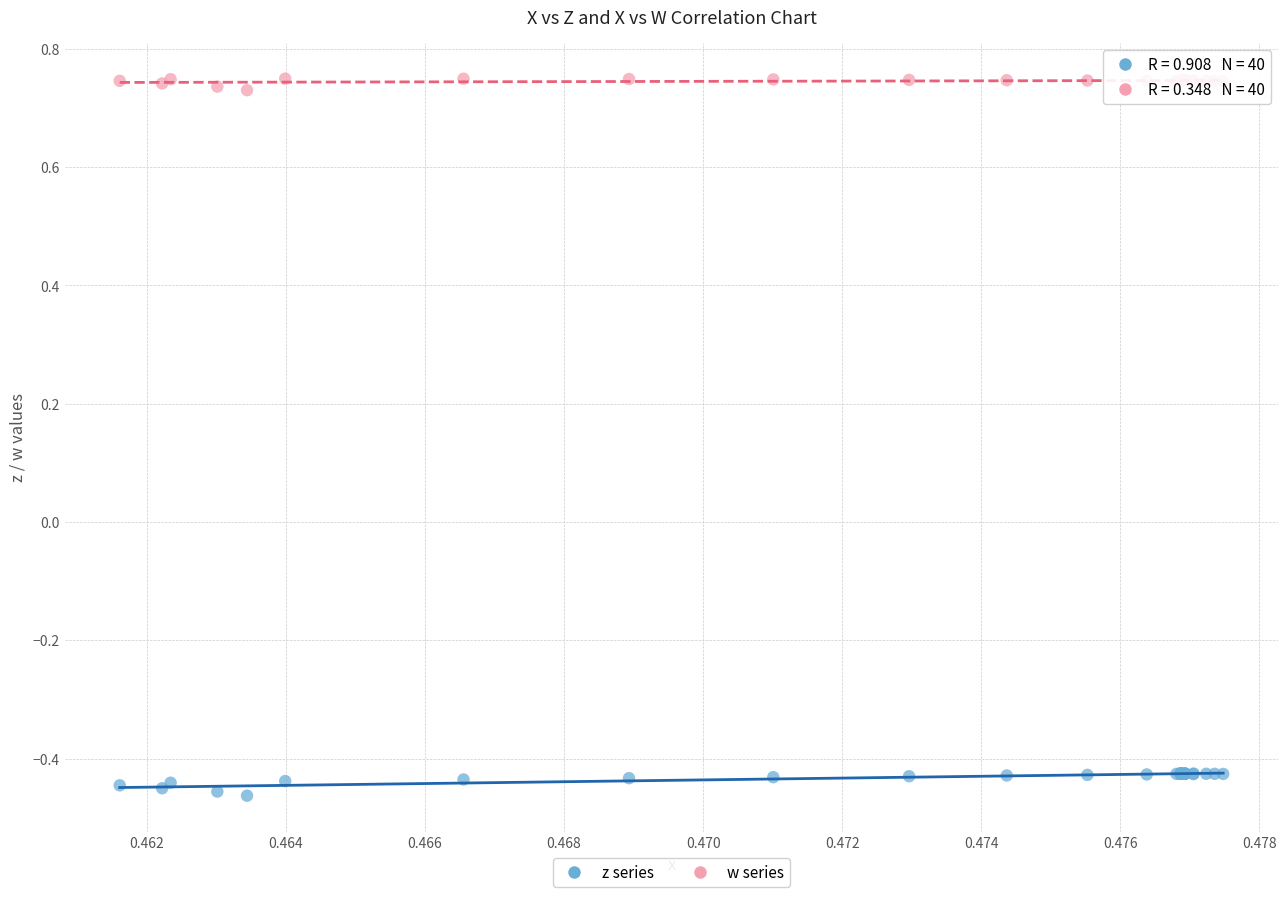

What are all the series names shown in the legend?

z series, w series